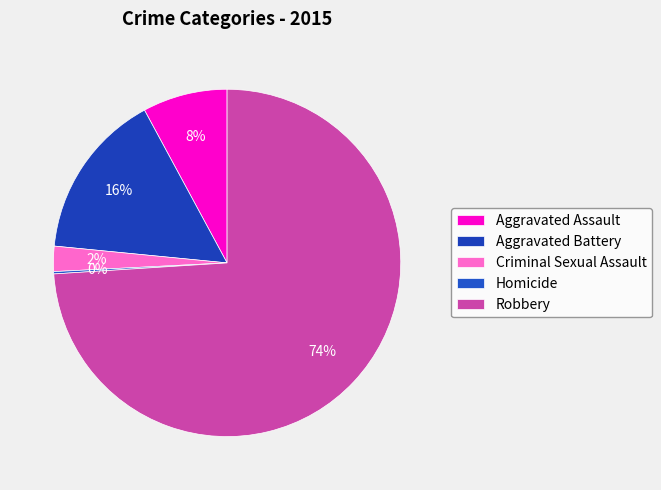

To the nearest percent, what is the combined percentage of Robbery and Aggravated Battery?

90%